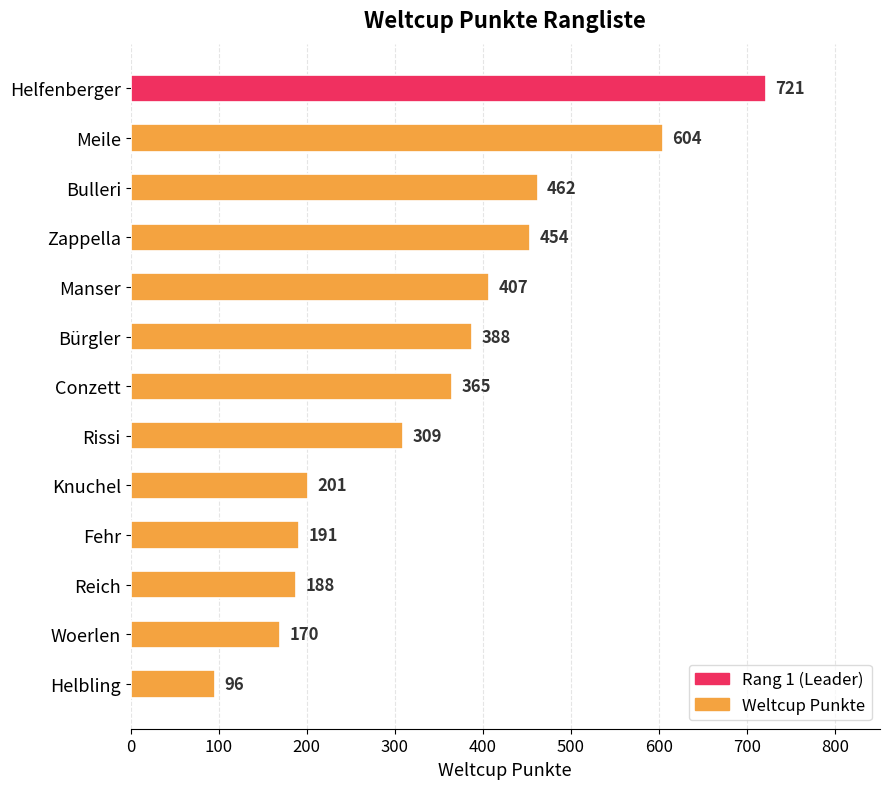

What is the difference between the second highest and minimum values?

508